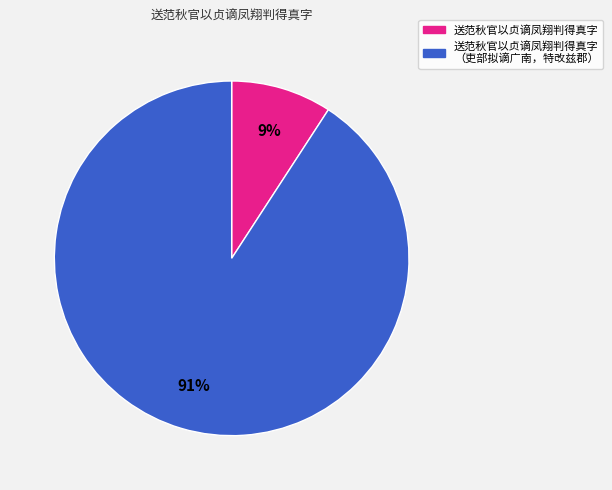

Is the sum of 送范秋官以贞谪凤翔判得真字 and 送范秋官以贞谪凤翔判得真字 （吏部拟谪广南，特改兹郡） greater than half?

Yes